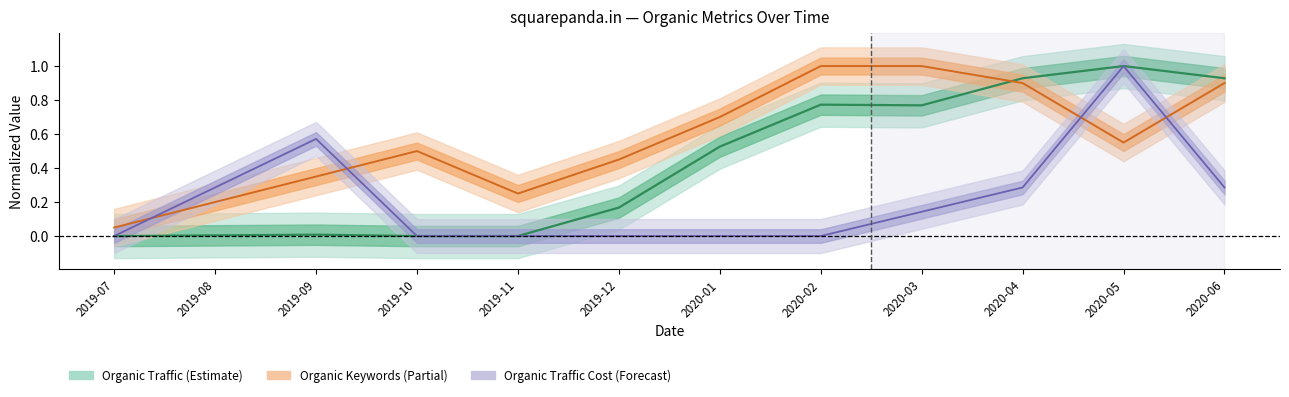

At 2020-03, list the series in order from smallest to largest.

Organic Traffic Cost, Organic Traffic, Organic Keywords